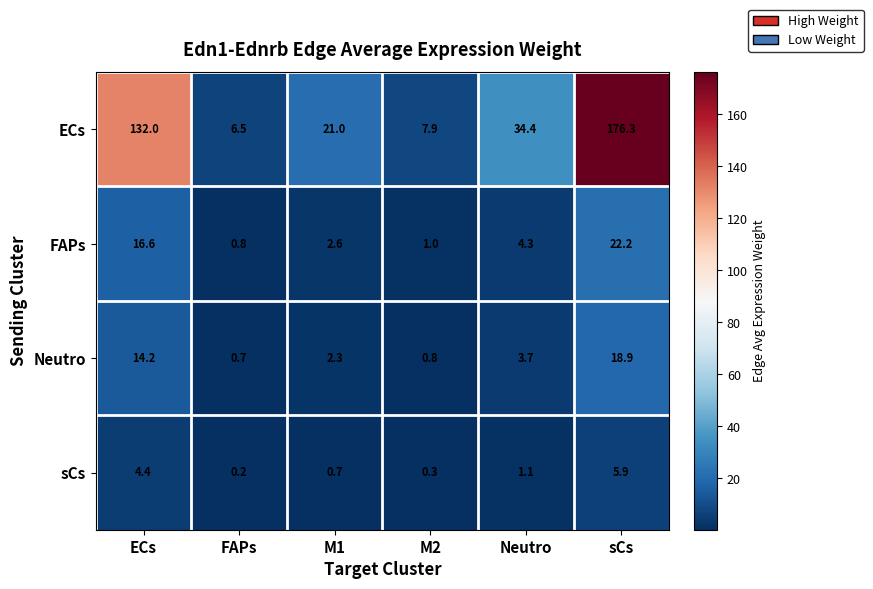

Which series has the widest spread of values?

ECs